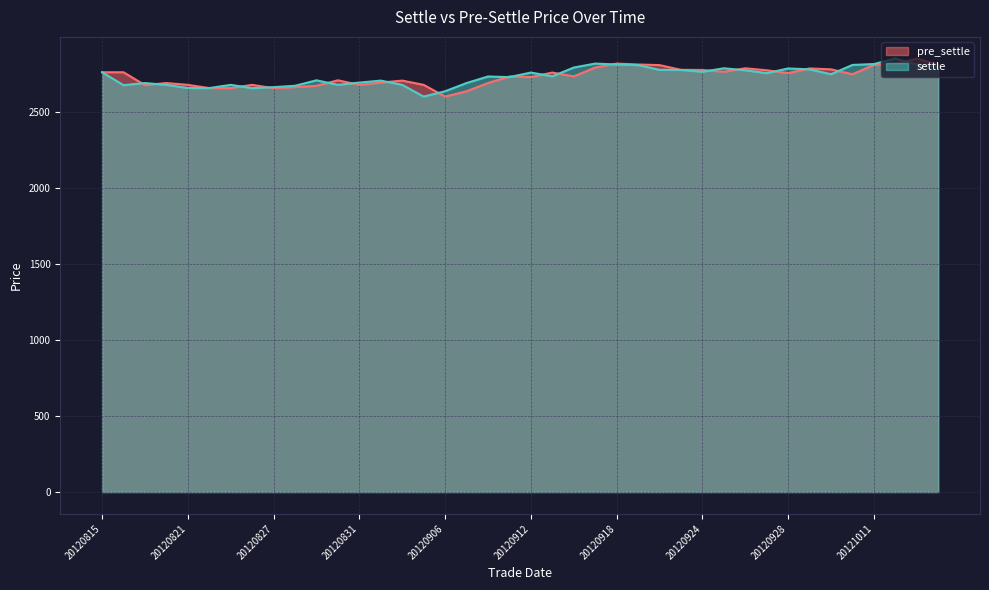

Which series has the largest range (max minus min)?

pre_settle